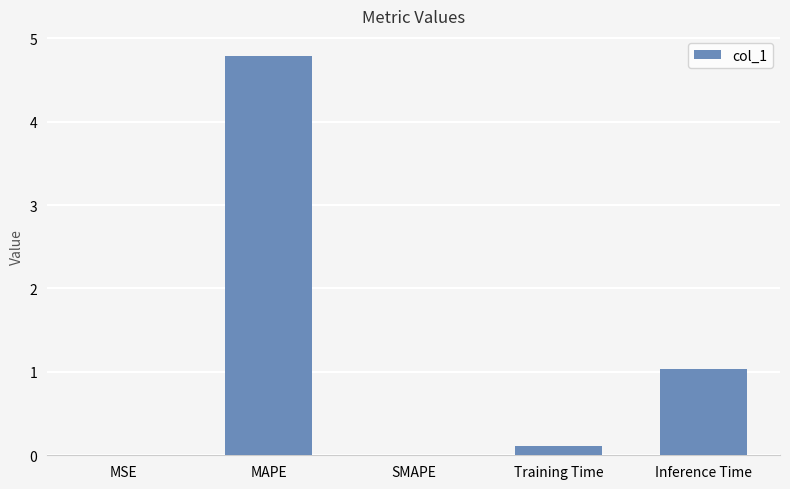

What is the greatest value displayed?

4.8